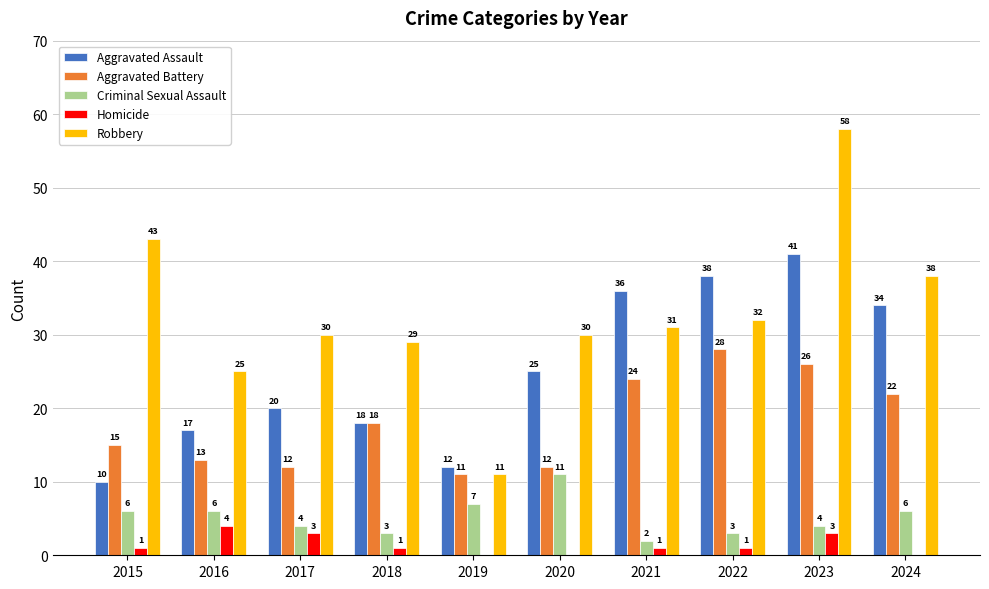

At which category is the sum across all series the highest?

2023